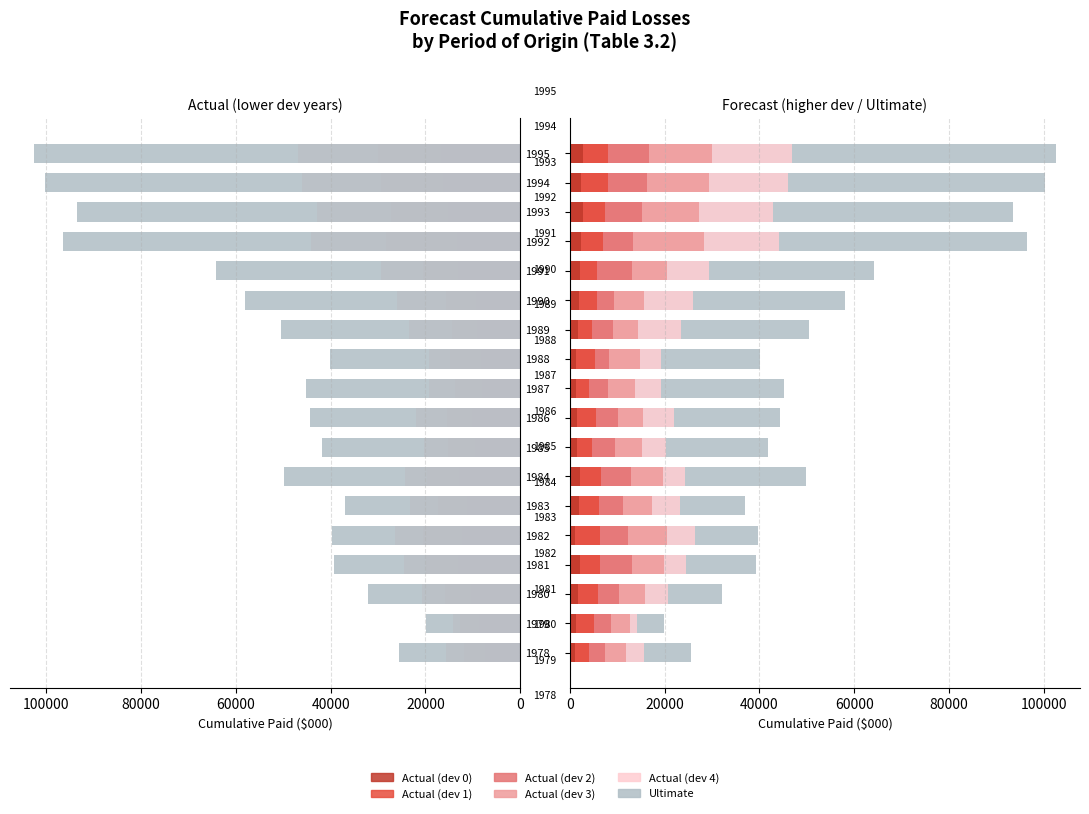

The Ultimate series shows 100363.9 at 1994. True or false?

True